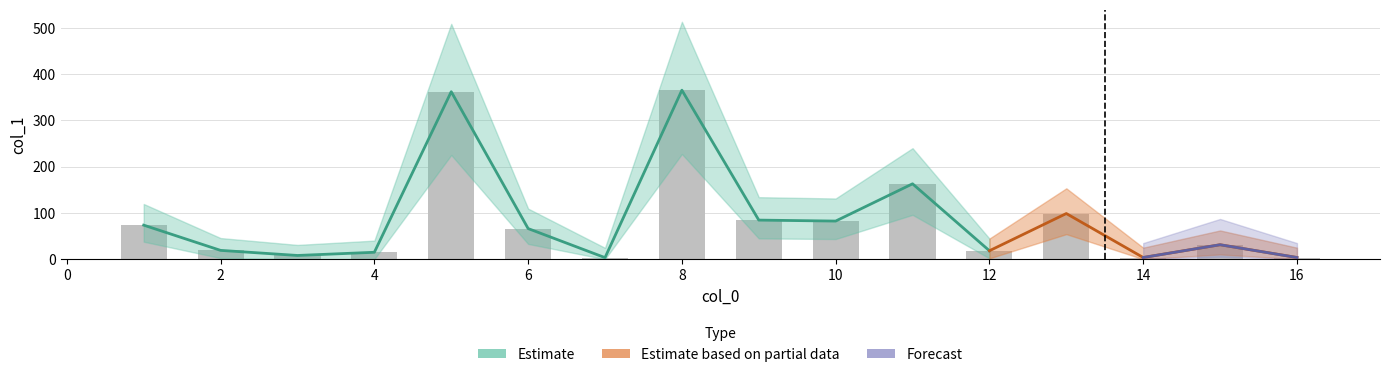

What is the difference between the maximum and minimum values?

362.2